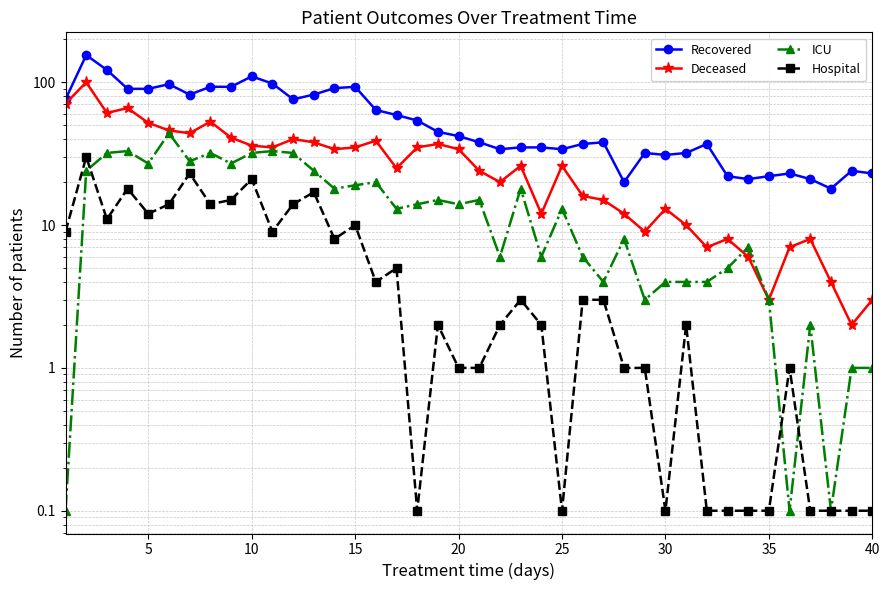

What is the maximum value for Deceased?

100.0